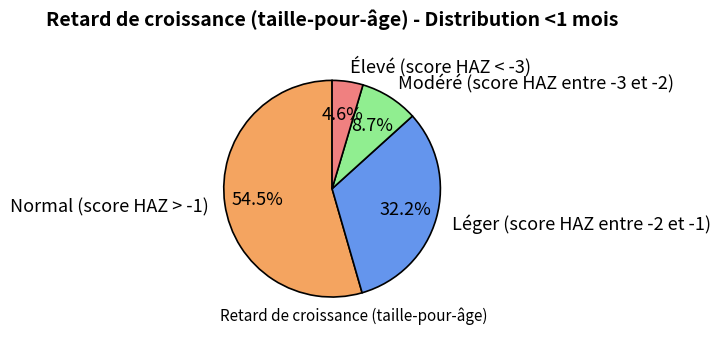

To the nearest percent, what is the average slice percentage?

25%